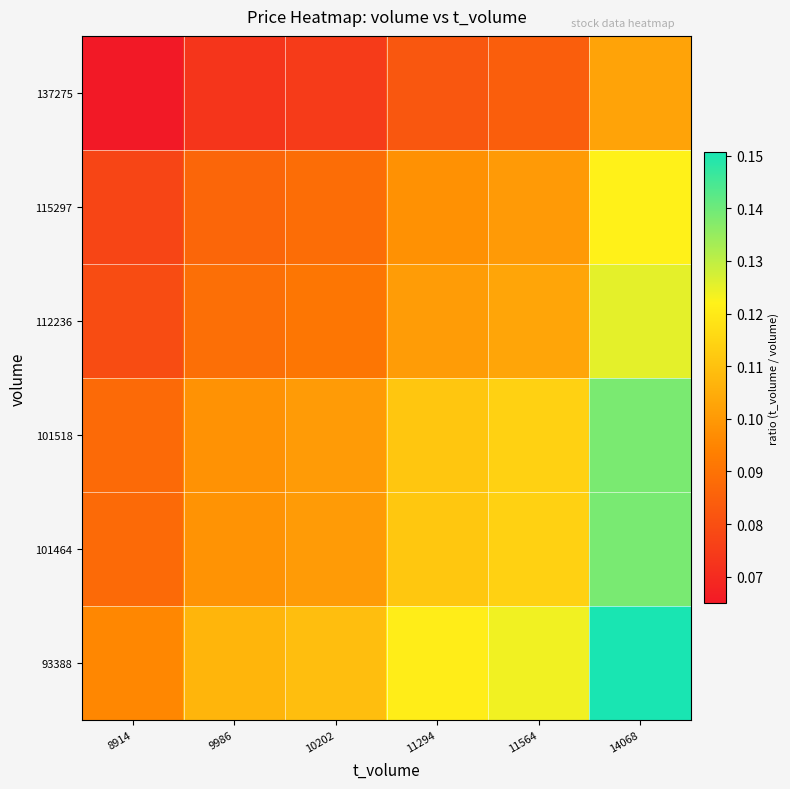

Which has a higher value, 11564 or 10202?

11564